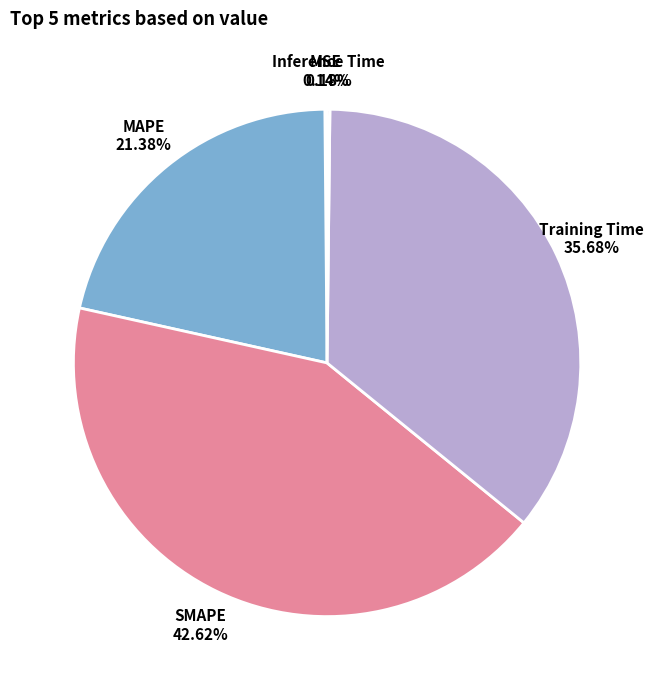

What is the largest slice in the pie chart?

SMAPE